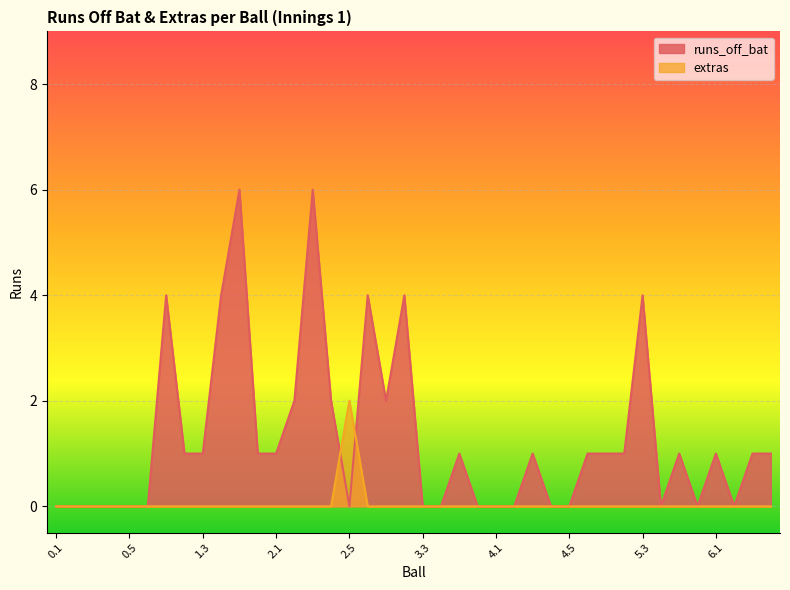

What is the difference between the maximum and minimum values in the extras series?

2